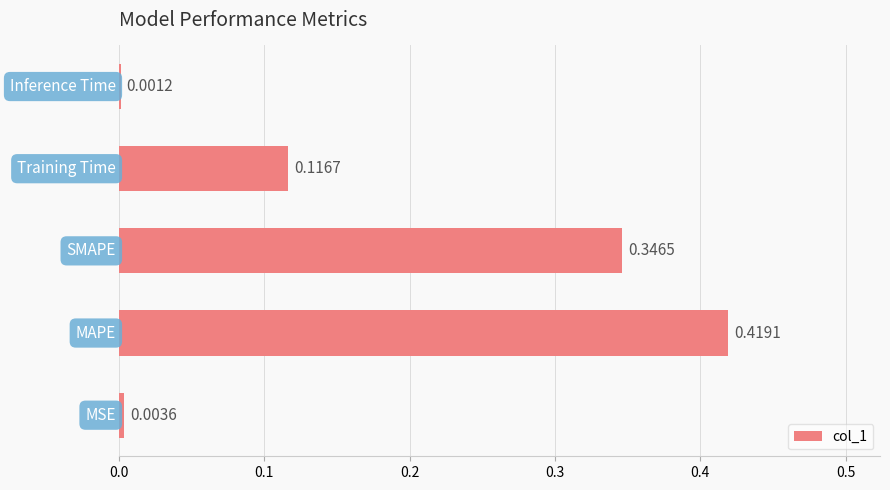

Are the bars grouped side by side (vs. stacked)?

No